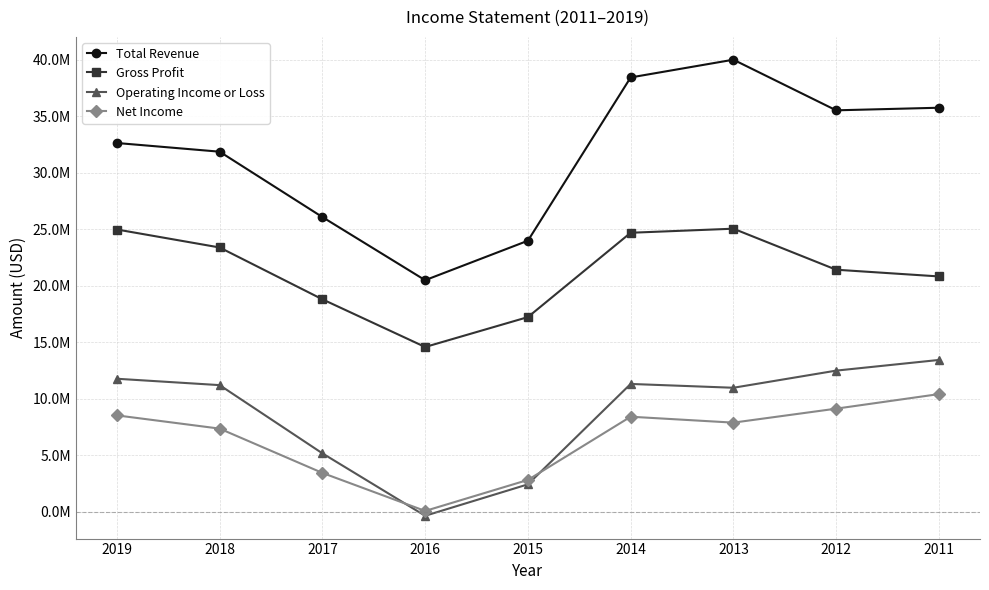

What is the sum of the Total Revenue values at 2018 and 2013?

71878900